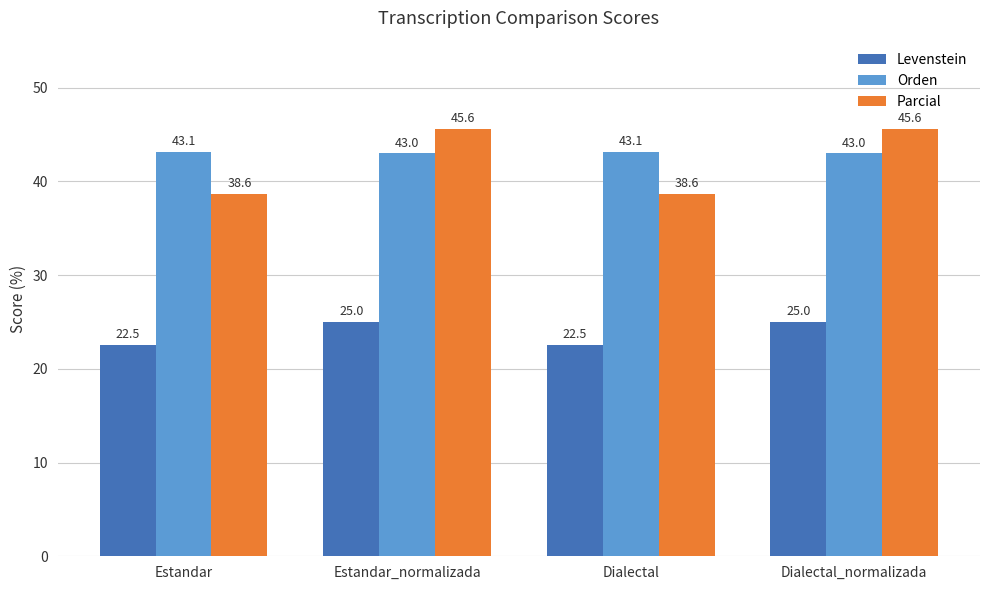

True or false: Orden has a value of 43.1 at Dialectal.

True